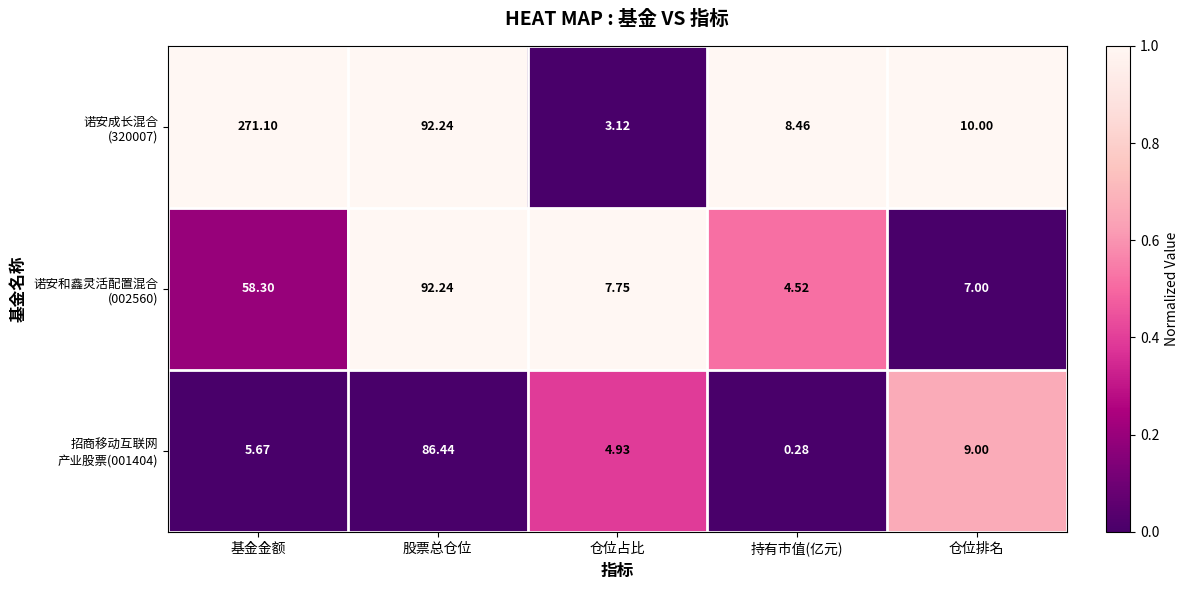

Which category has the lowest value across all series?

持有市值(亿元)